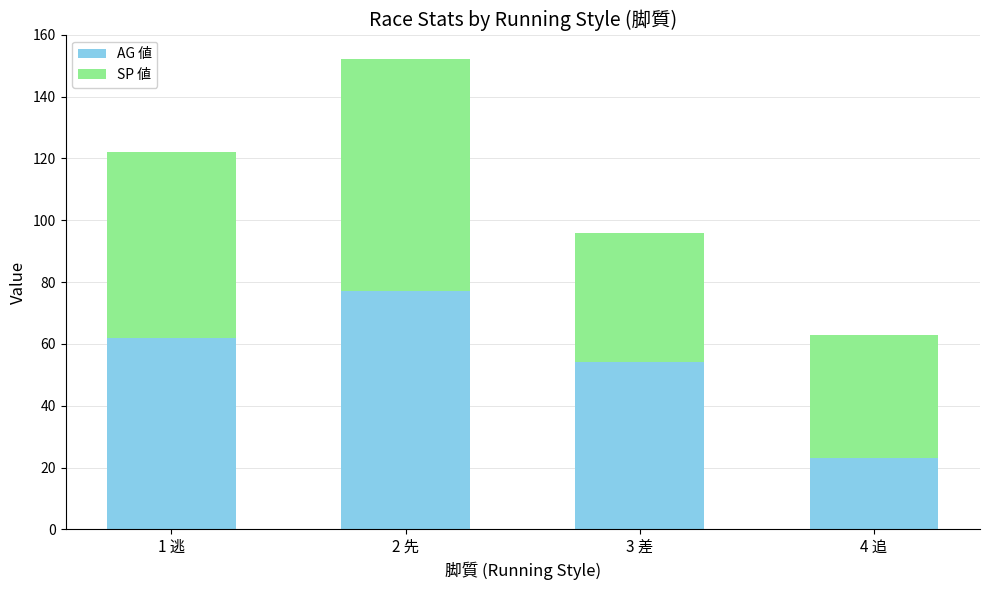

What is the sum of all AG 値 values?

216